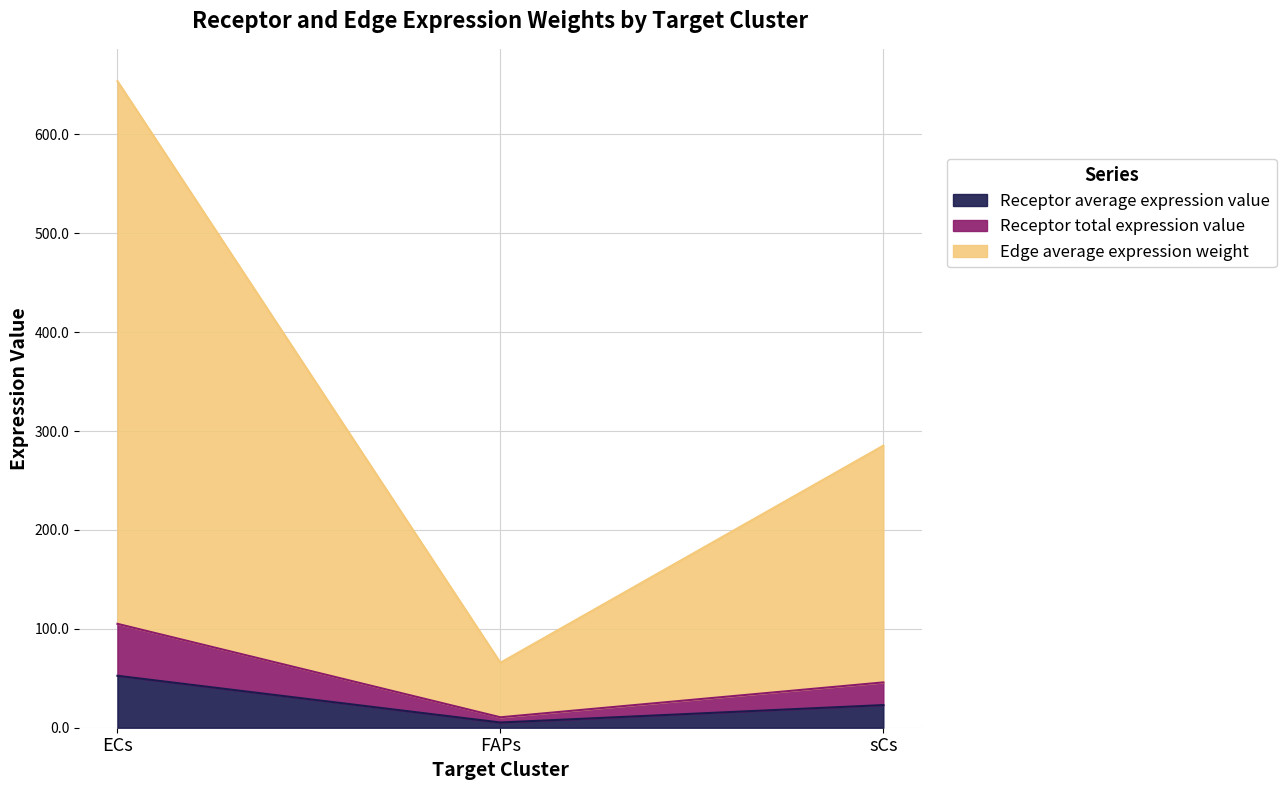

Read the Edge average expression weight value at FAPs.

65.7